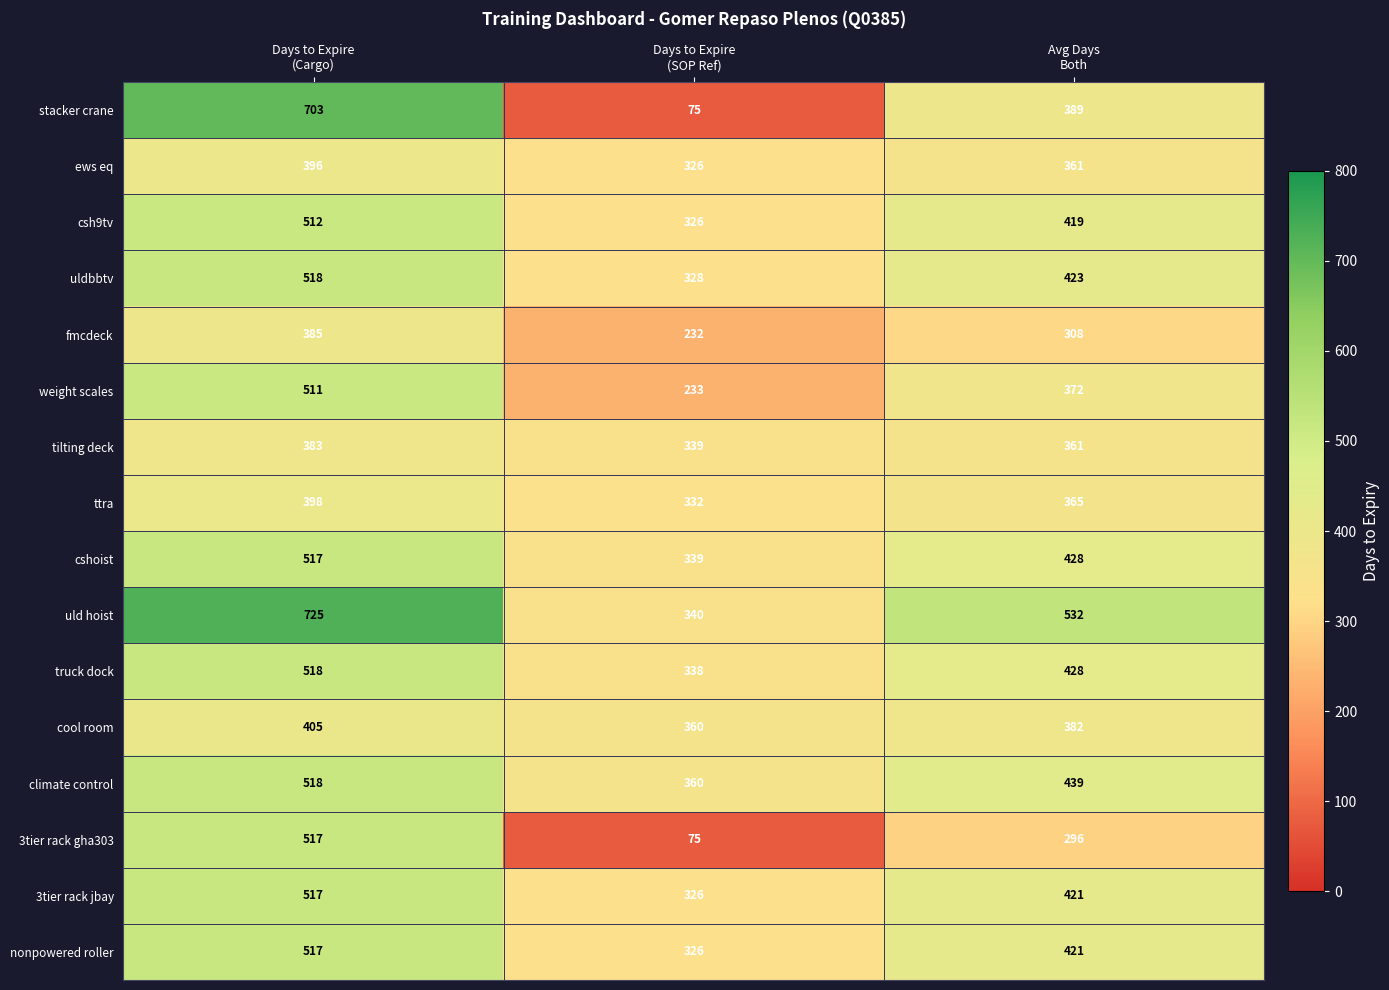

At how many categories does at least one series exceed 168?

3